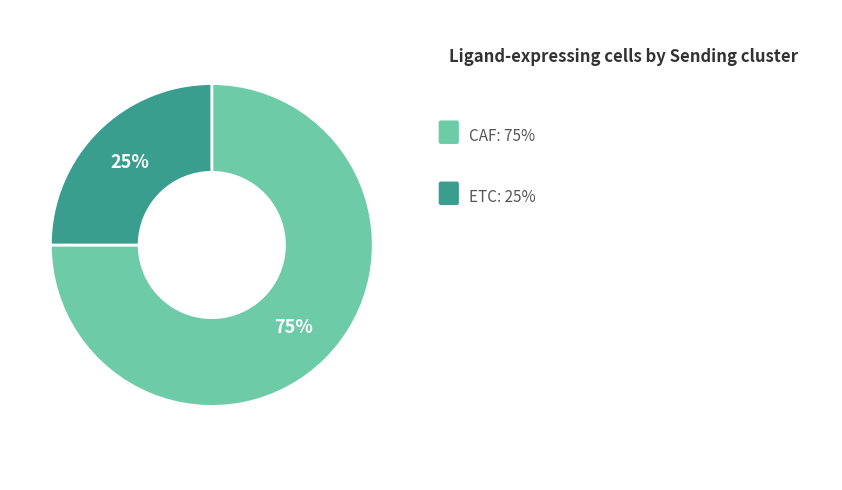

Is there any slice that represents more than half of the pie?

Yes